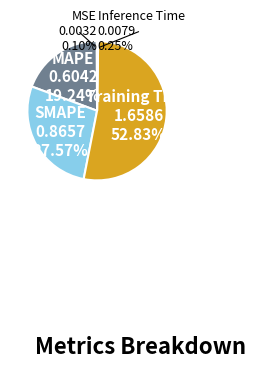

Which category accounts for the majority?

Training Time